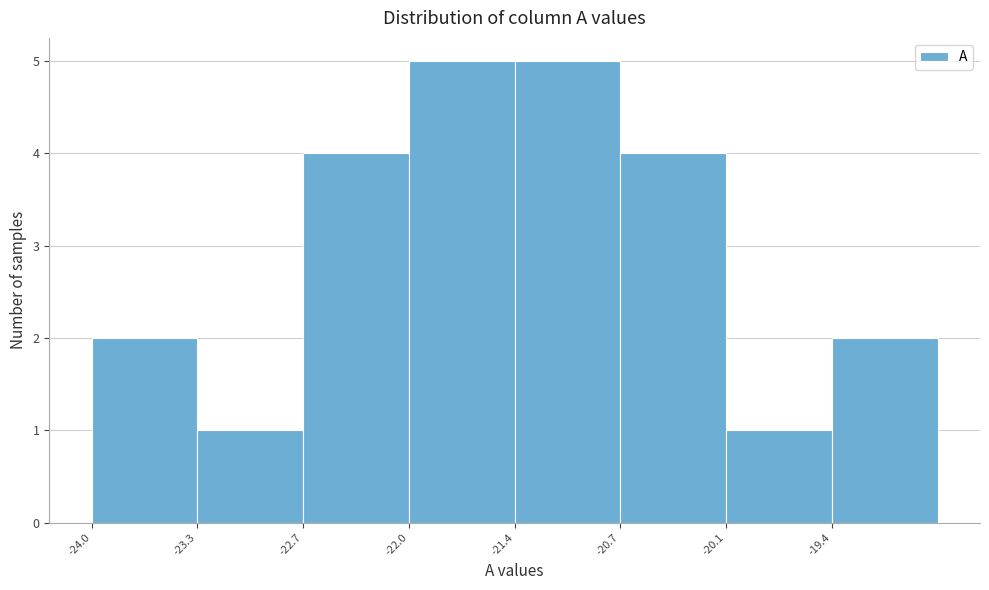

What is the height of the bar covering -20.7 to -20.1 on the x-axis? Neither the bar edges nor the heights are printed on the chart, so give them approximately, as read against the axes.

4